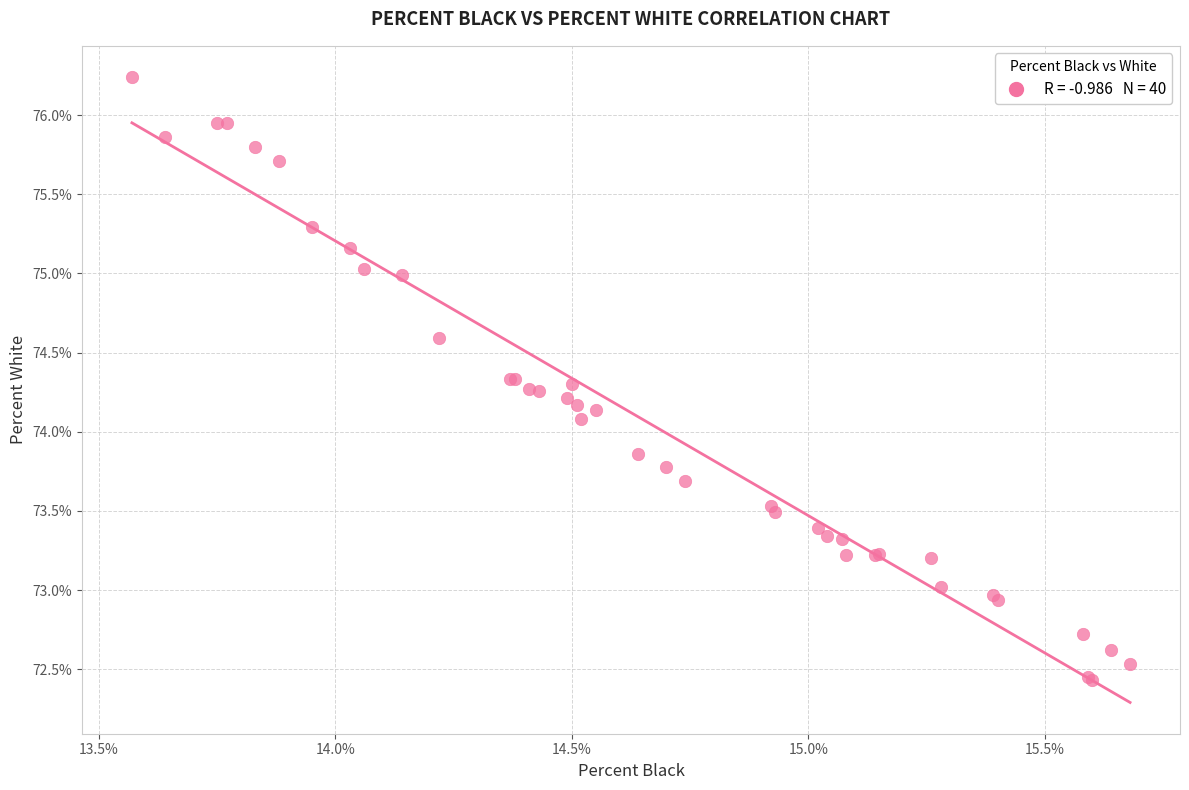

What Y value in the scatter plot is closest to 74?

74.1